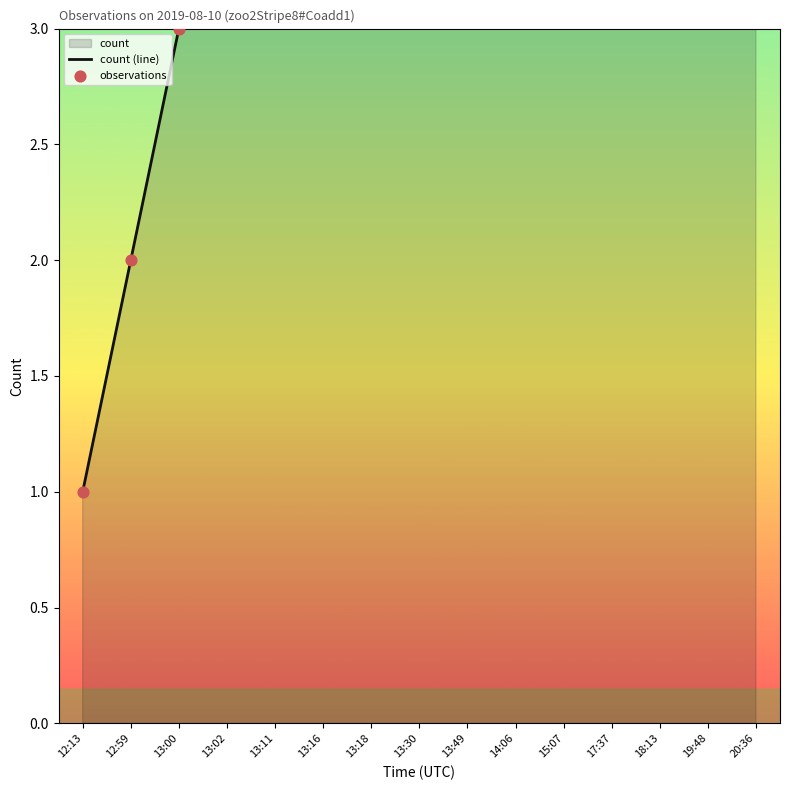

Which series has the largest total across all categories?

count (line)